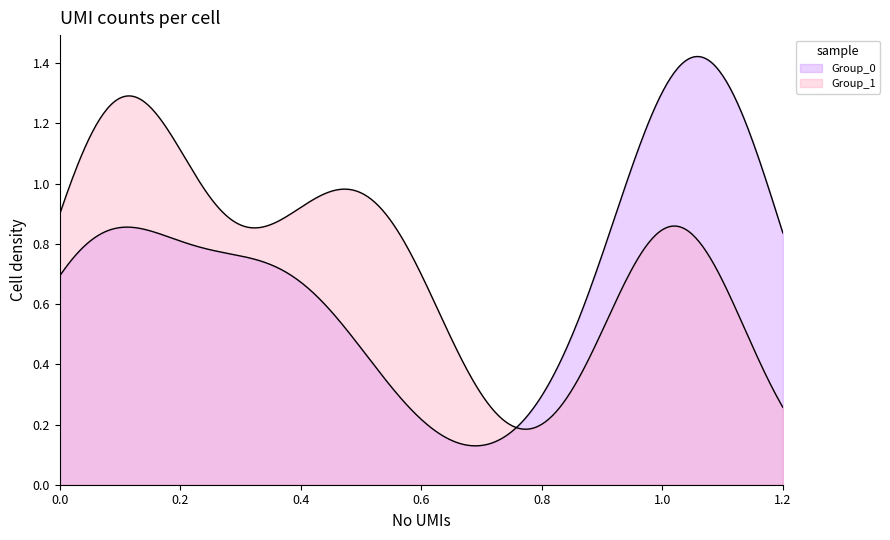

List the series in order of their overall mean, lowest first.

Group_1, Group_0